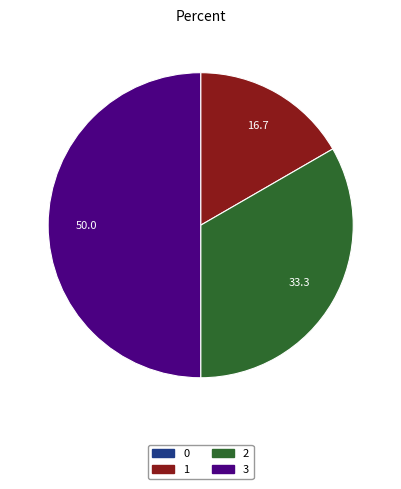

Is 1 the majority of the pie?

No